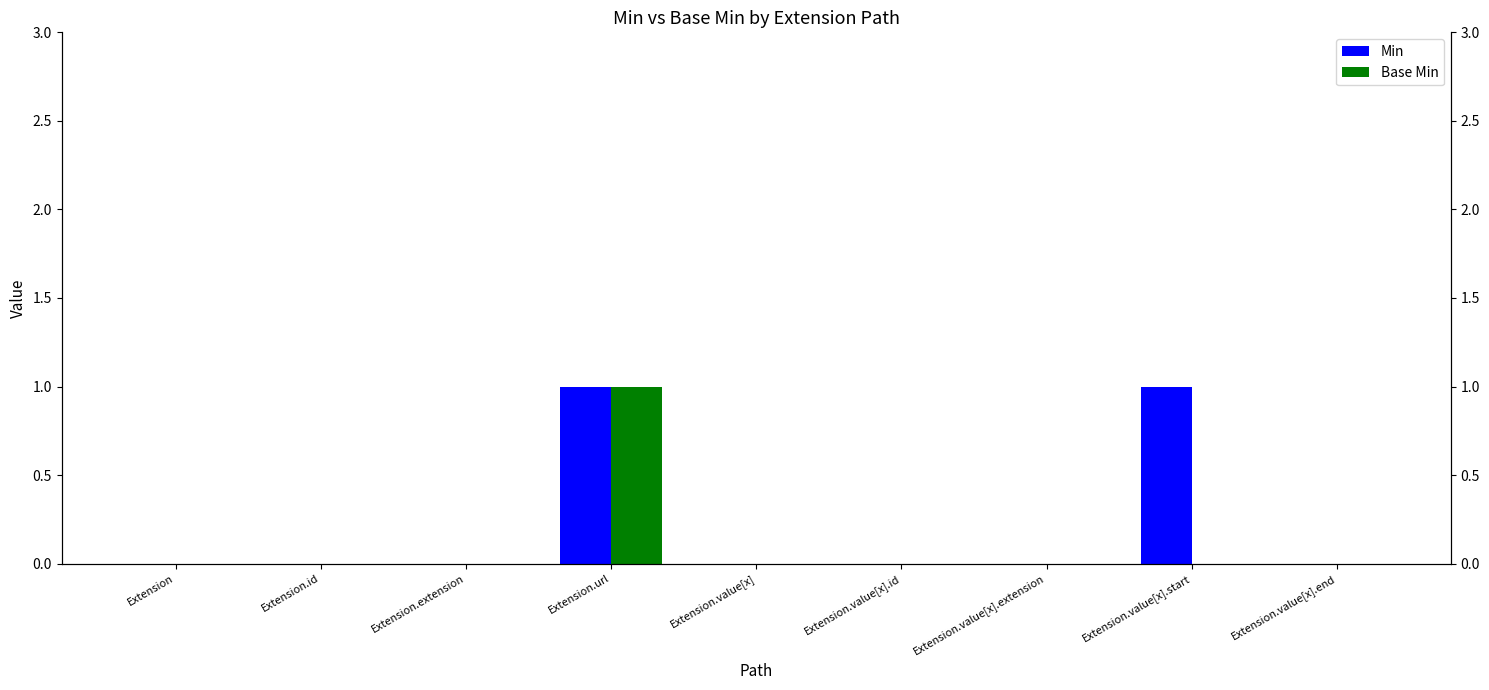

What is the sum of the Min values at Extension.url and Extension.extension?

1